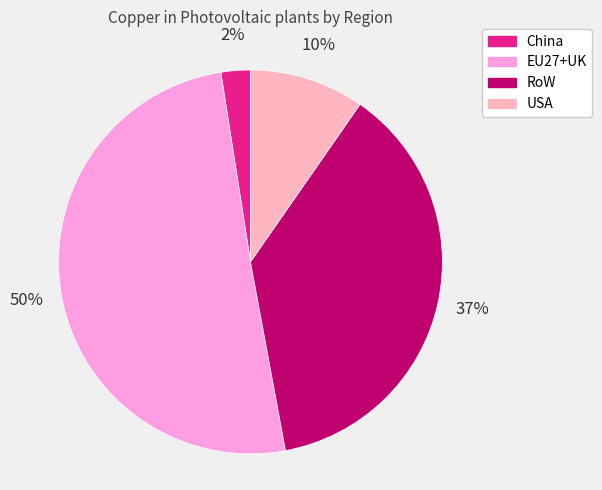

Approximately how many times larger is the value at RoW compared to EU27+UK?

0.7